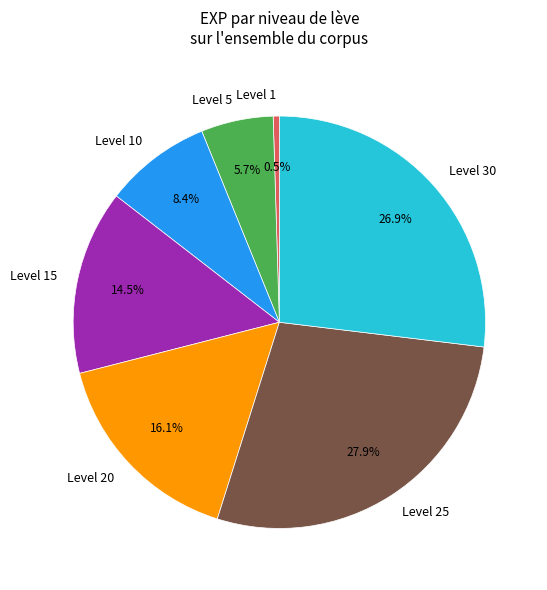

Count the number of slices in the pie.

7